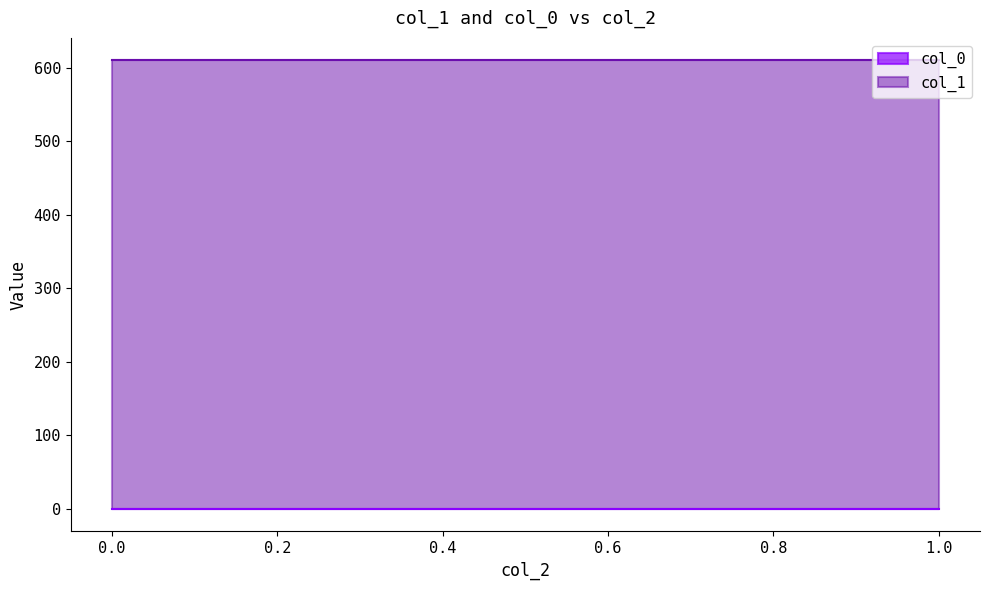

List the series in order of their peak value, lowest first.

col_0, col_1